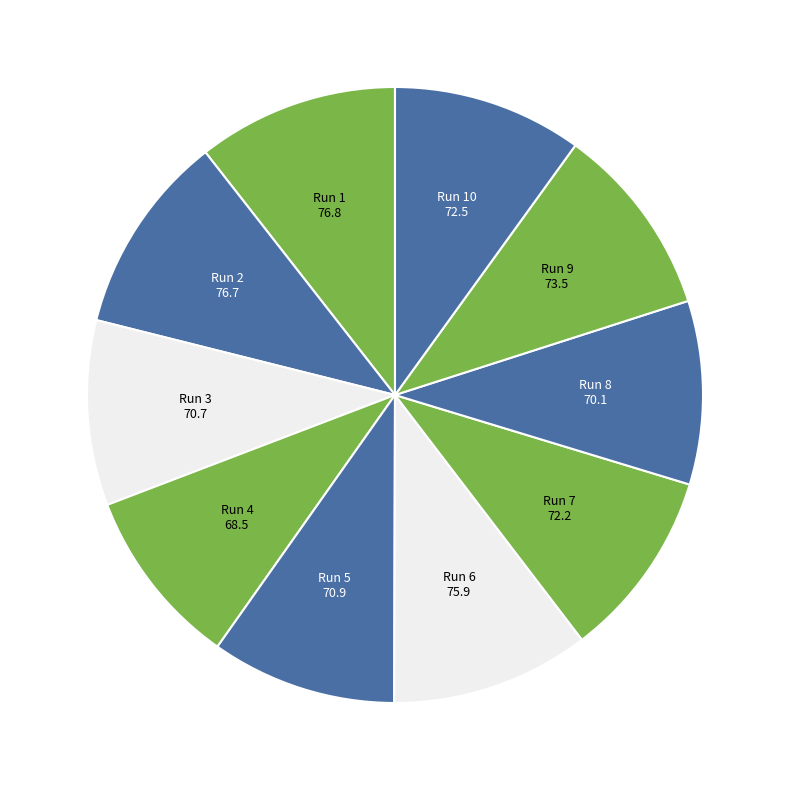

Is it true that Run 6 is 19% of the pie?

False